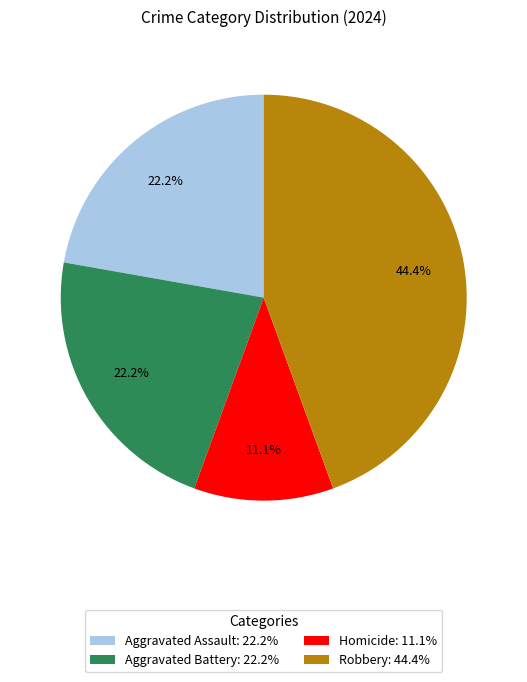

Do Homicide and Robbery together represent more than half of the pie?

Yes